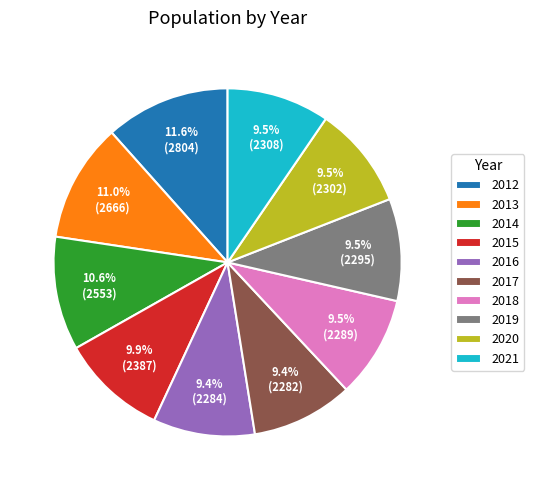

What portion of the pie excludes 2018?

90.5%